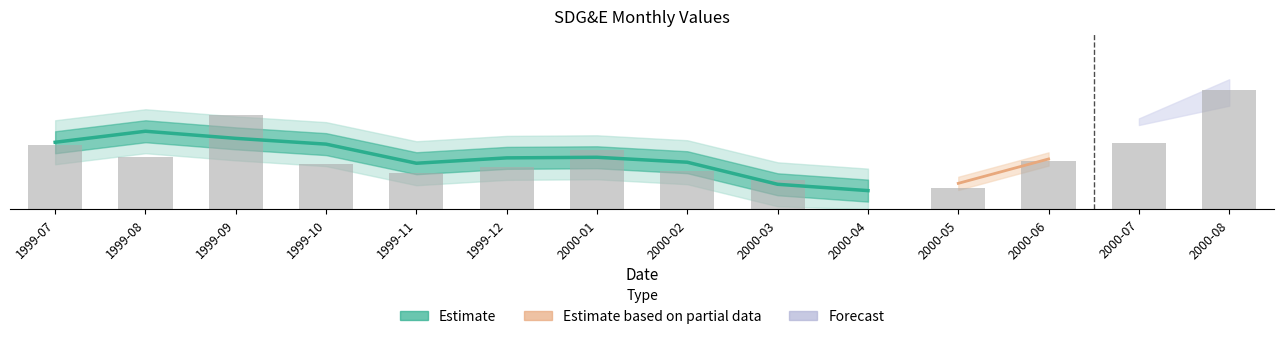

List the labels in order of value, largest first.

2000-08, 1999-09, 2000-07, 1999-07, 2000-01, 1999-08, 2000-06, 1999-10, 1999-12, 2000-02, 1999-11, 2000-03, 2000-05, 2000-04